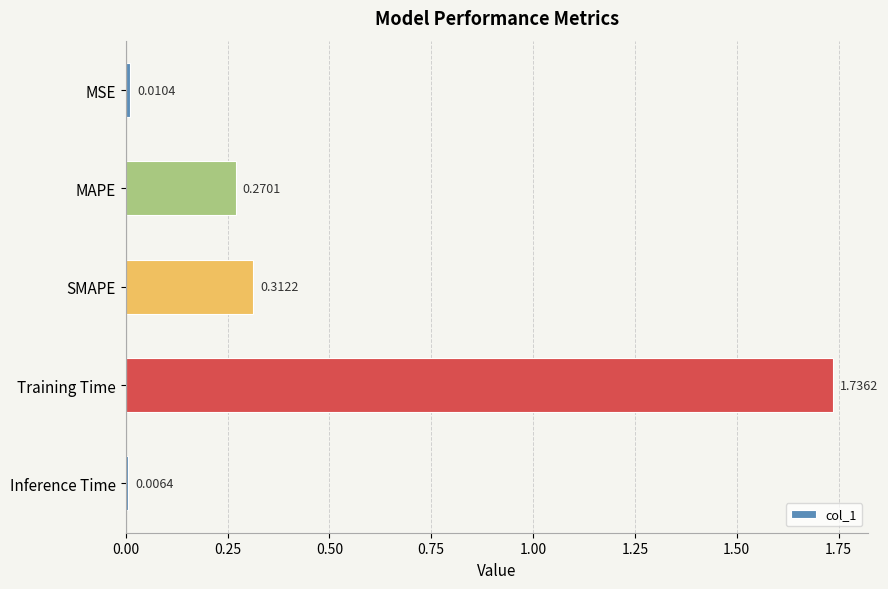

Rank the categories by value from highest to lowest.

Training Time, SMAPE, MAPE, MSE, Inference Time